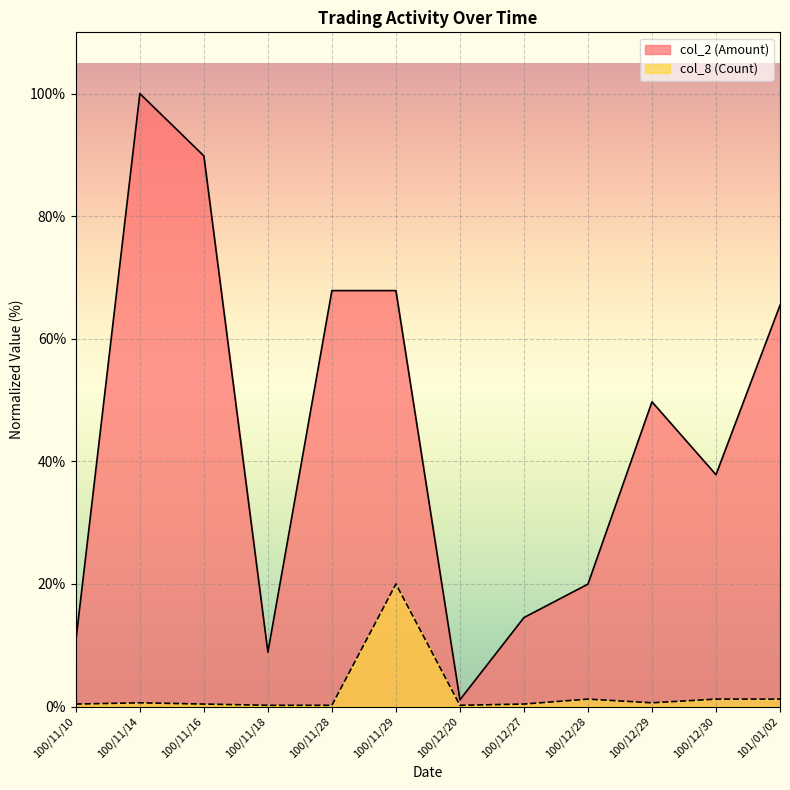

List the series in order of their overall mean, lowest first.

col_8 (Count), col_2 (Amount)